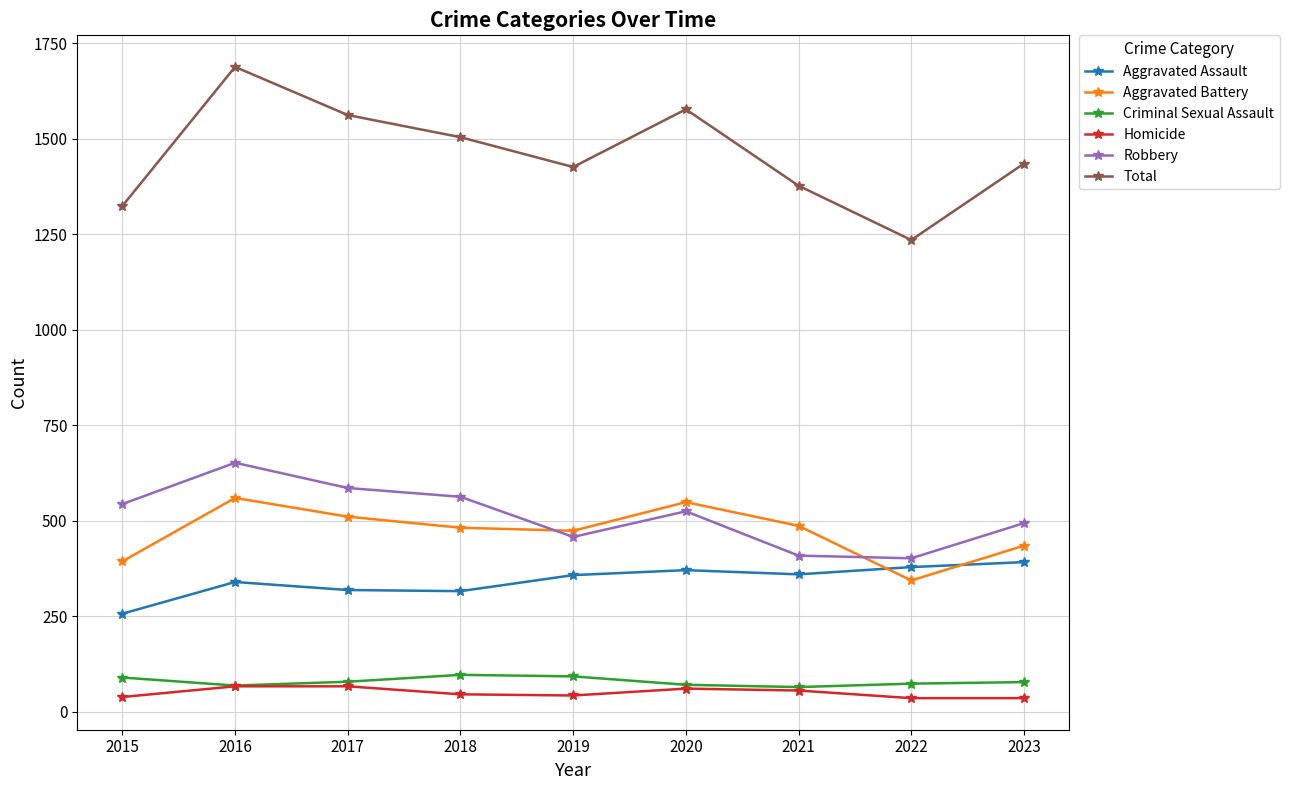

True or false: Aggravated Battery and Homicide intersect in this chart.

False